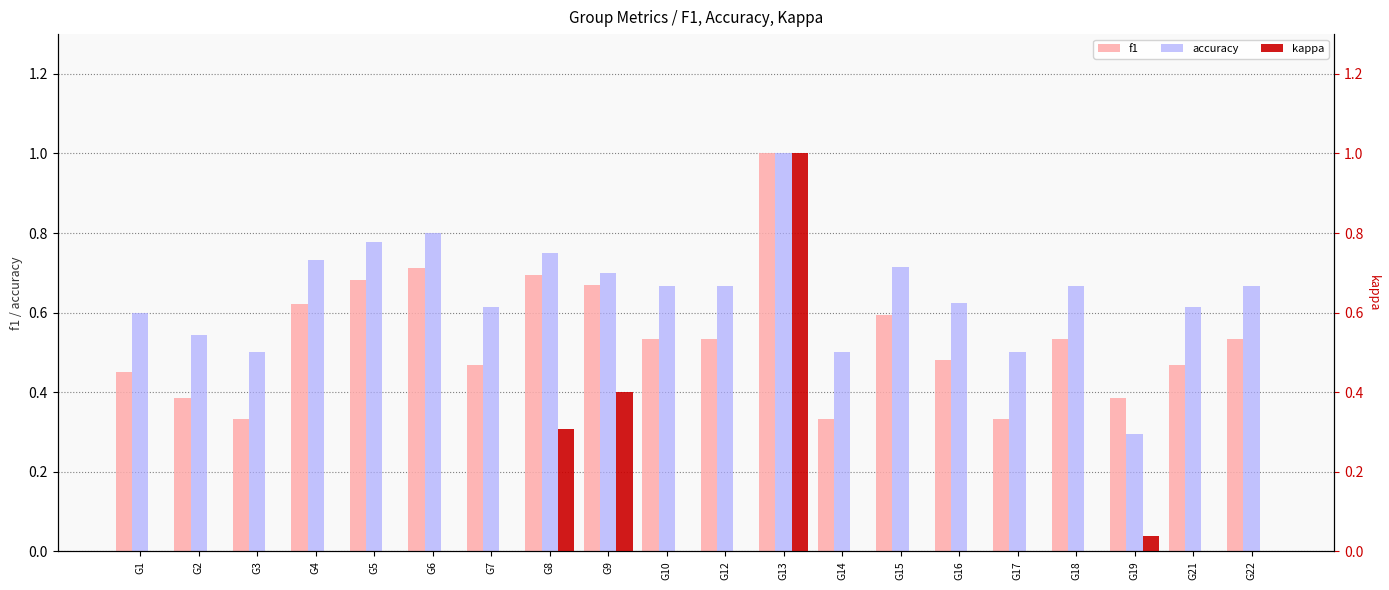

What is the difference between the maximum and second lowest values in the f1 series?

0.7